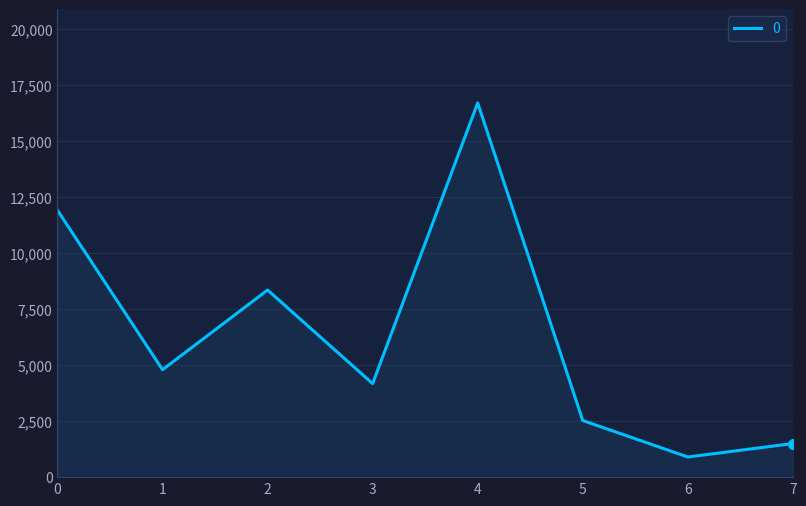

What is the average value?

6364